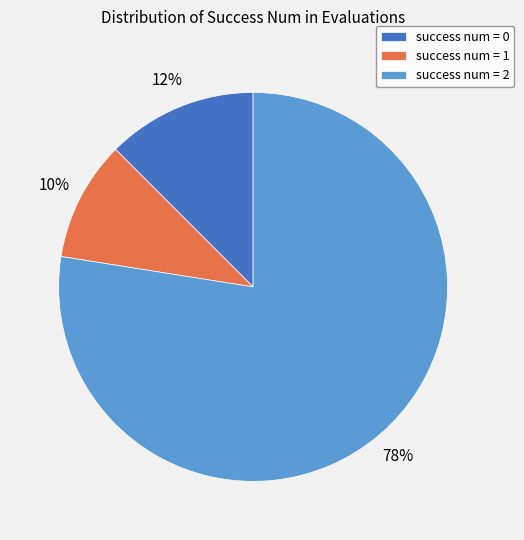

Do success num = 2 and success num = 1 together represent more than half of the pie?

Yes